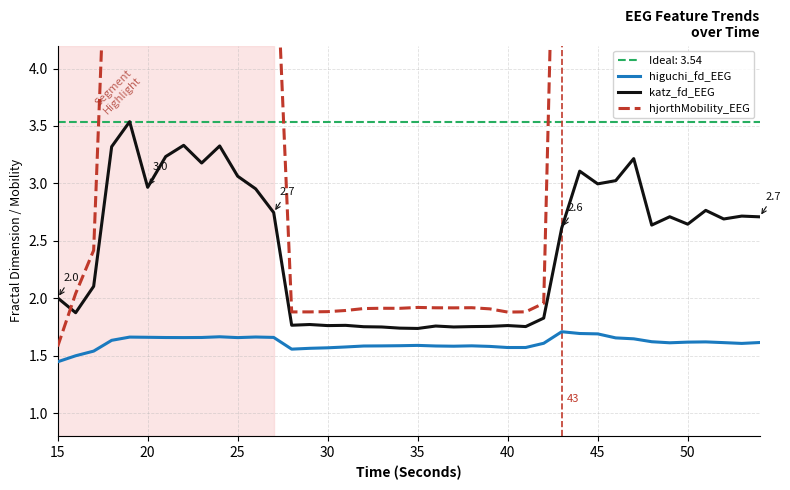

Is this an area chart (filled region under the line)?

No